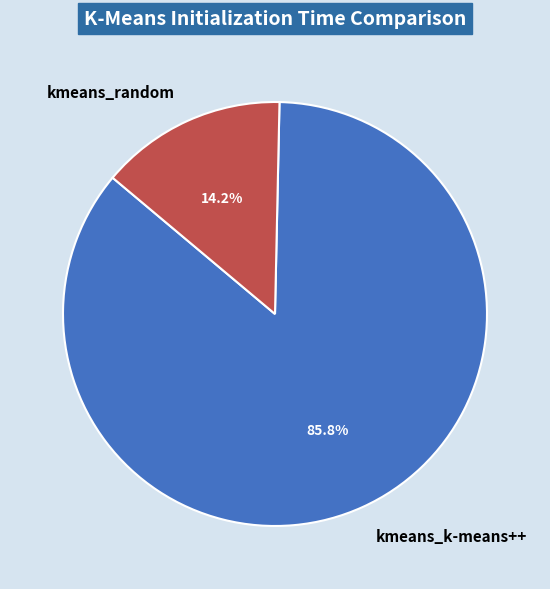

To the nearest percent, what portion does kmeans_random represent?

14%